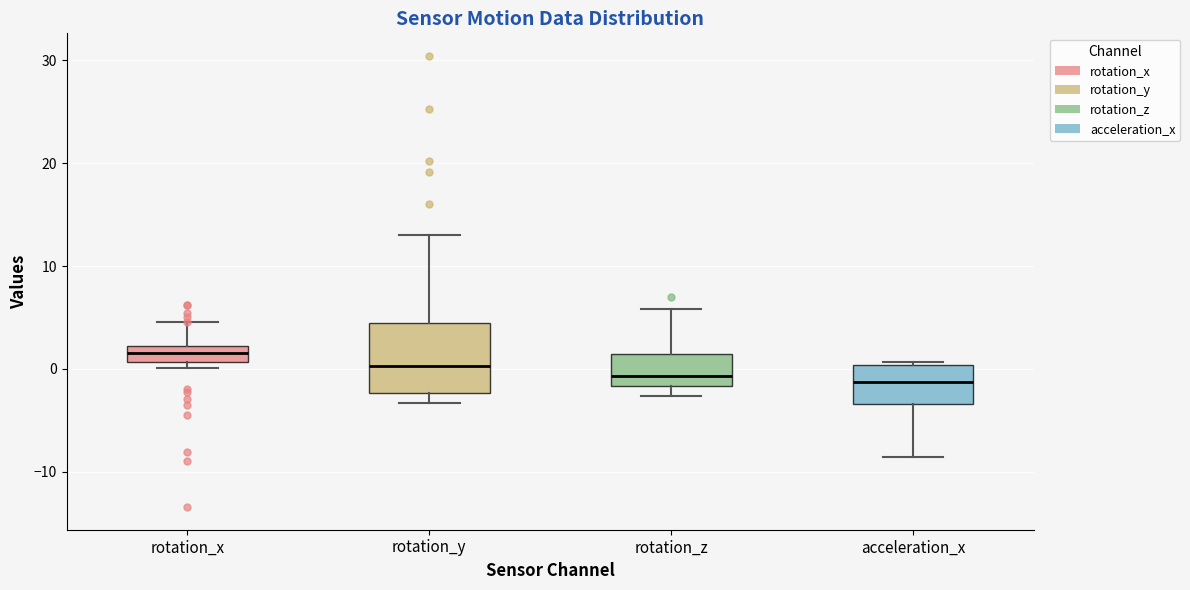

Which box has the highest median line?

rotation_x